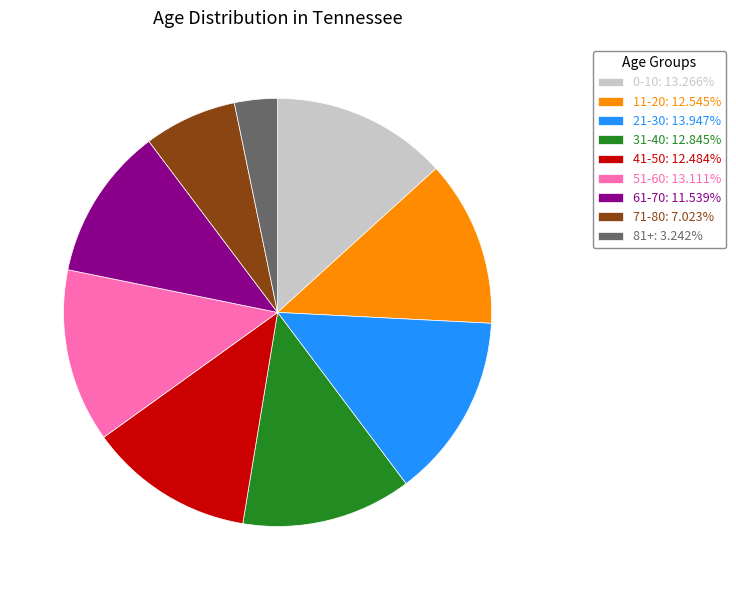

Is it true that 51-60 is 6% of the pie?

False